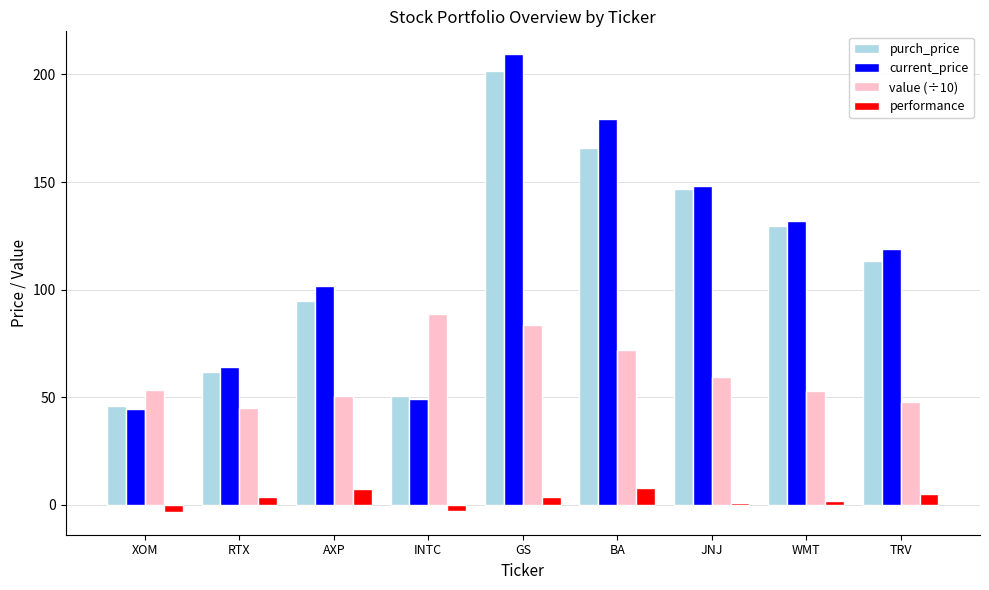

What is the label of the 4th bar from the left?

INTC